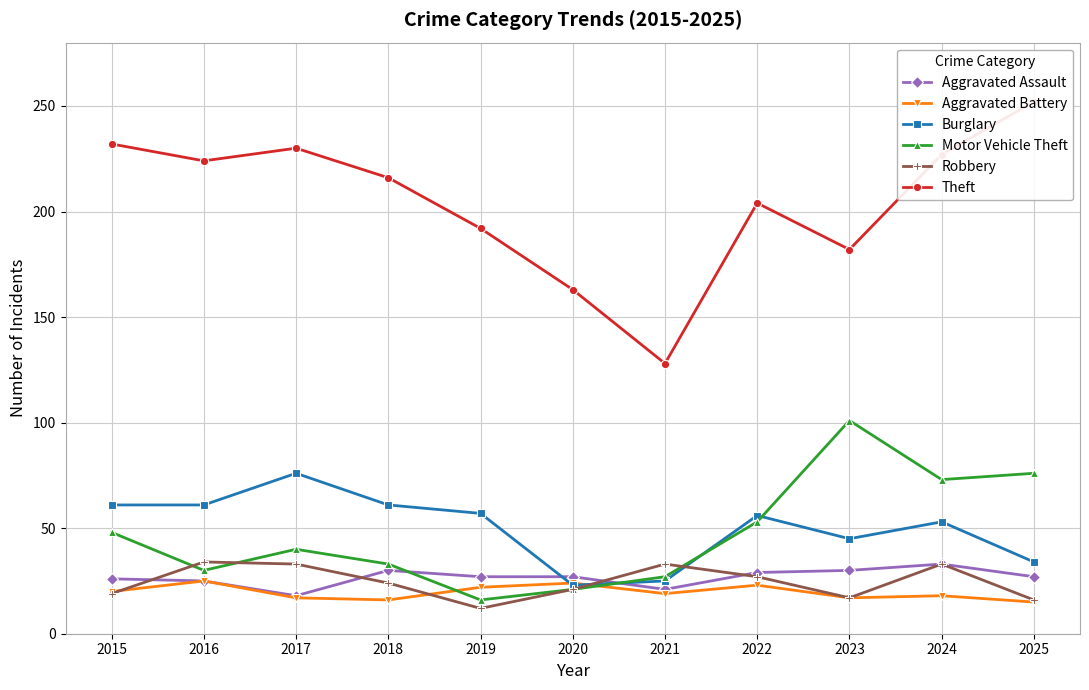

How many Aggravated Battery values are between 17 and 23?

7